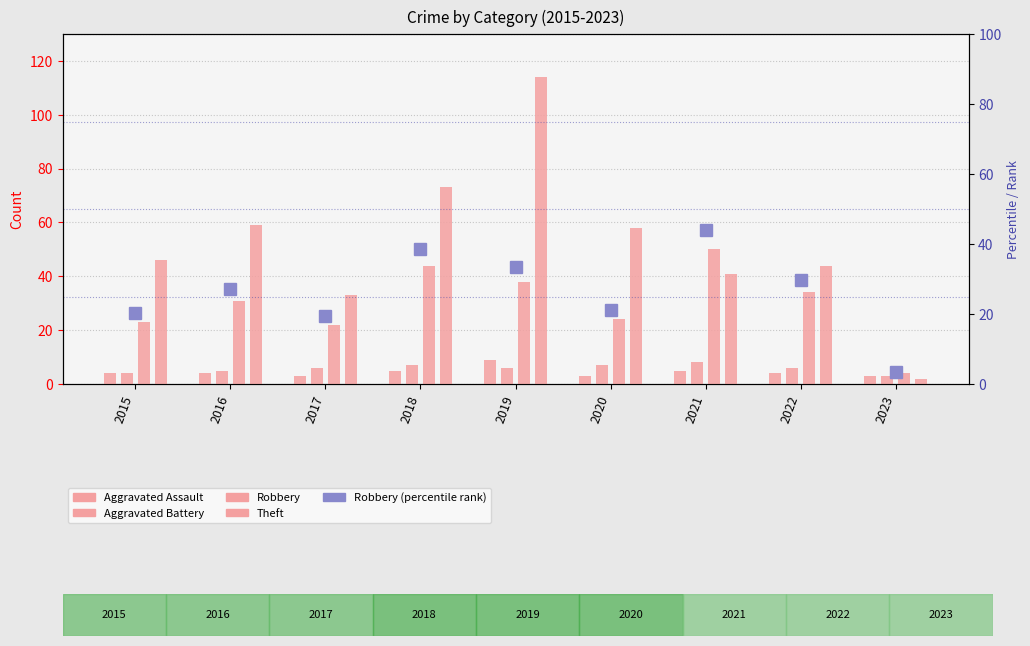

Which series changed the most between 2019 and 2022?

Theft